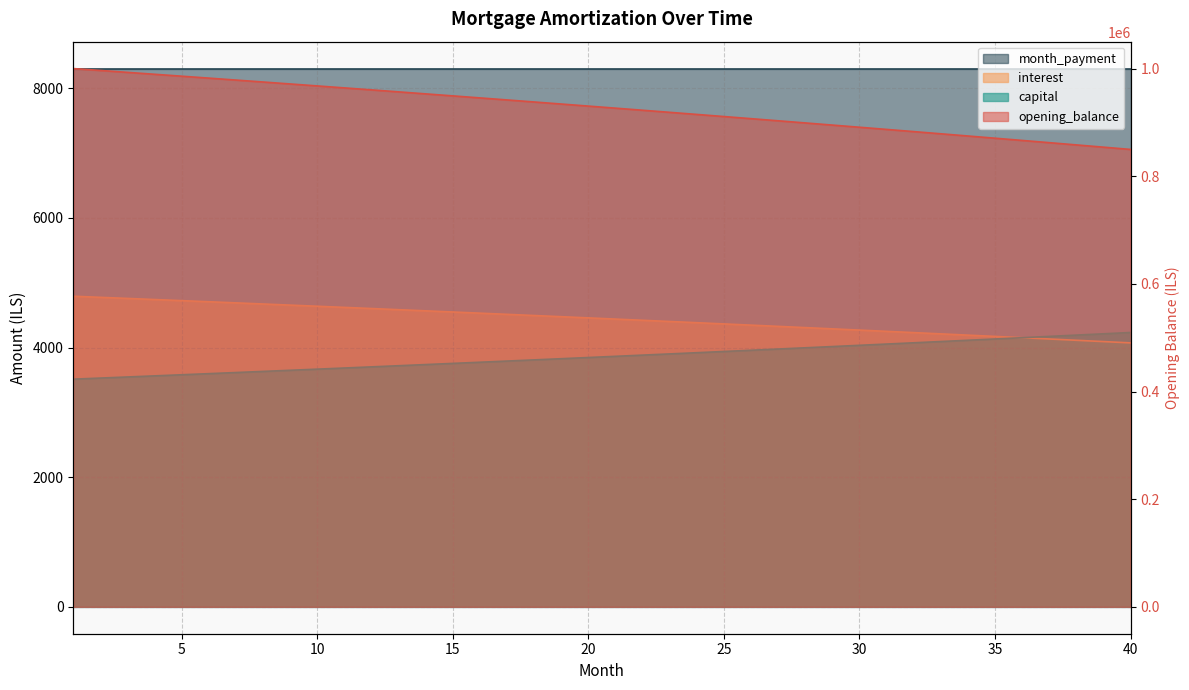

Which series has the widest spread of values?

capital